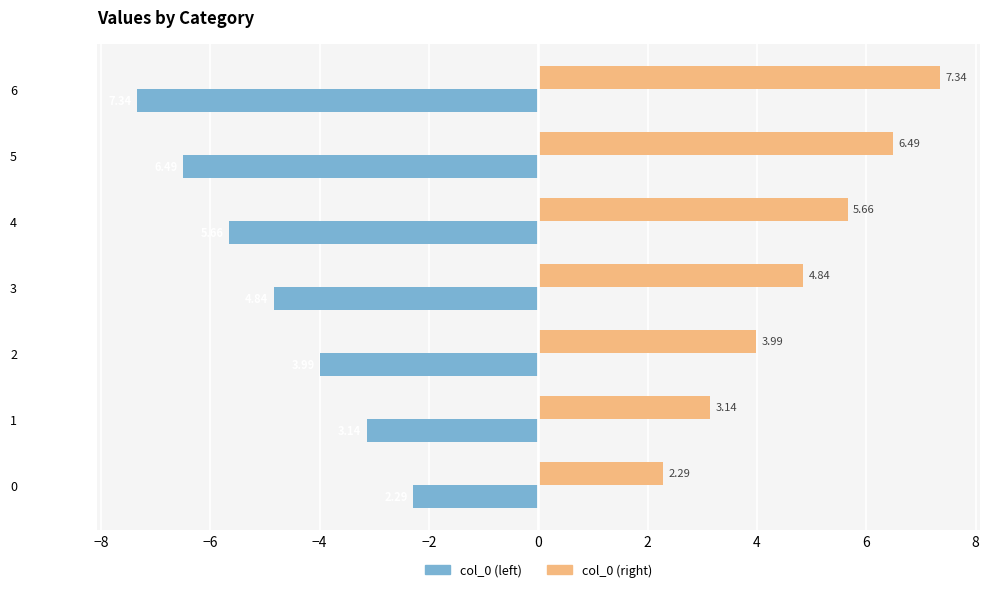

Which category has the highest value across all series?

6